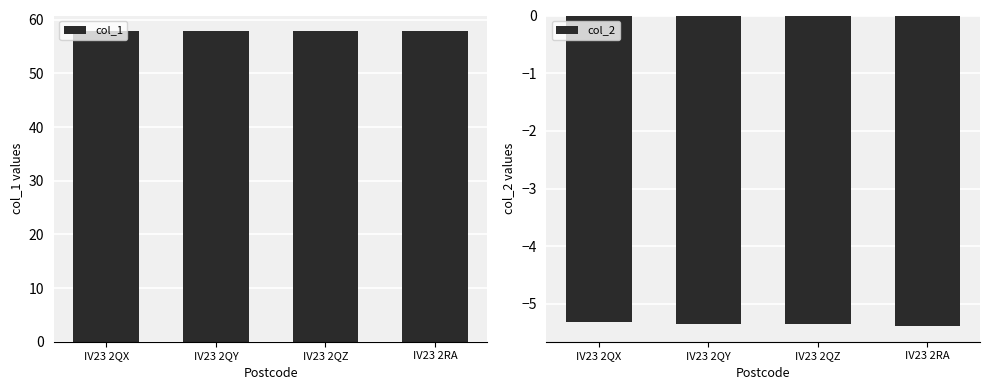

Does the chart contain any negative values?

Yes